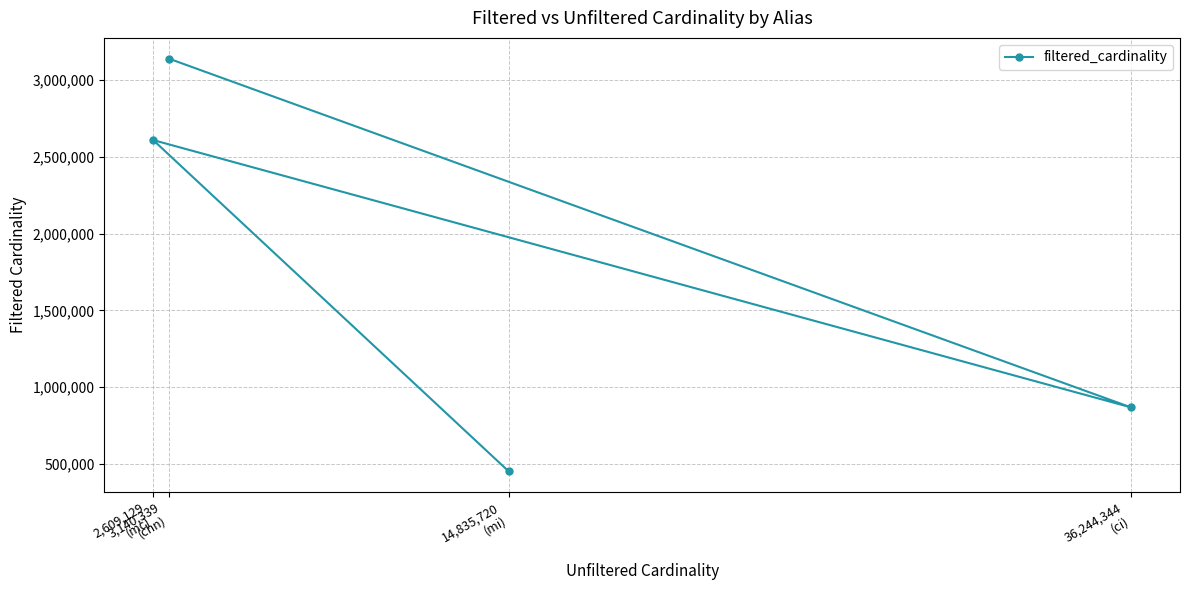

What is the ratio of the value at 3,140,339
(chn) to the value at 14,835,720
(mi)?

7.0